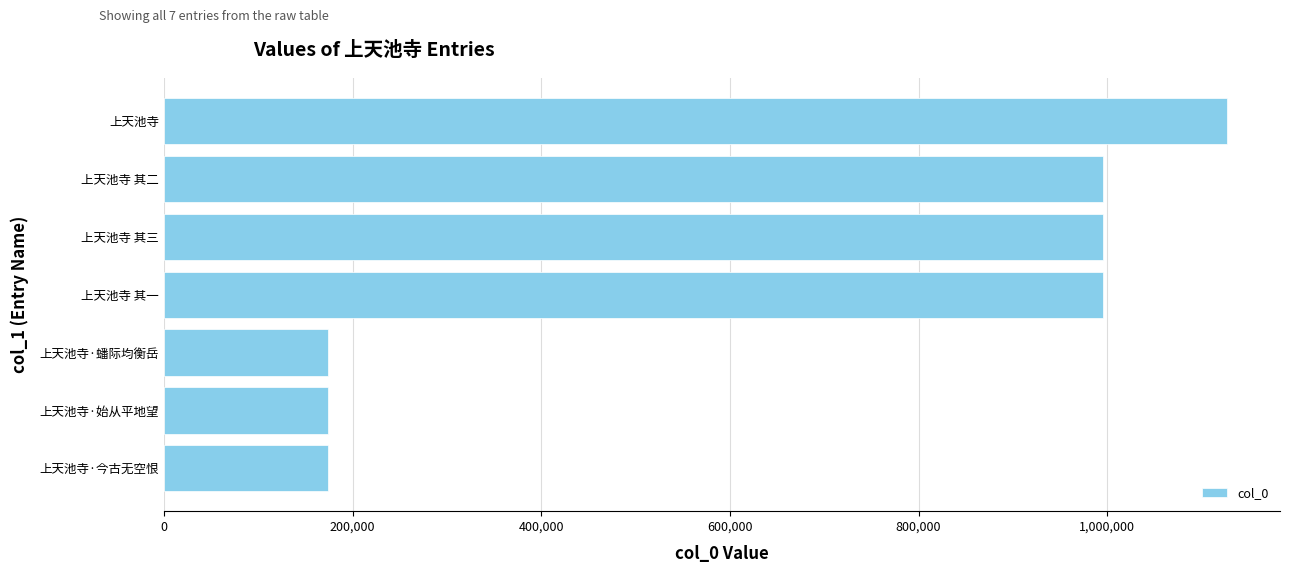

What is the average value?

661832